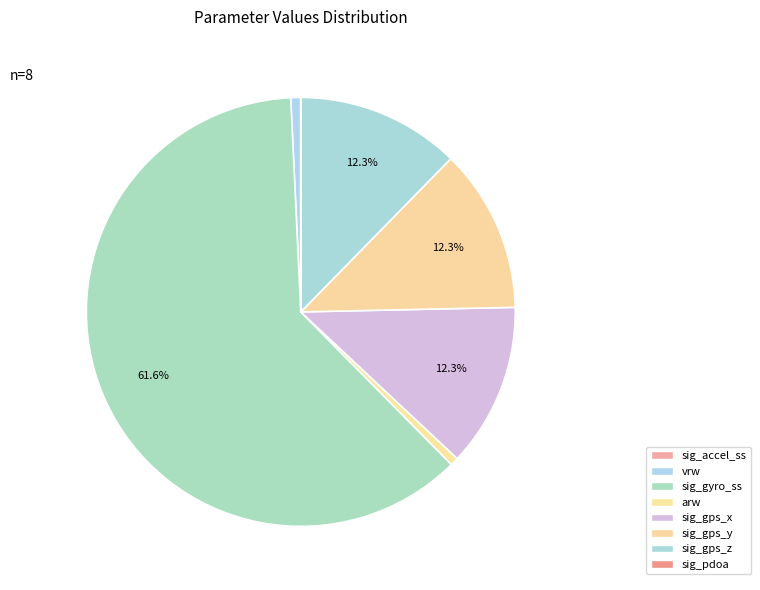

Which slice is the largest?

sig_gyro_ss